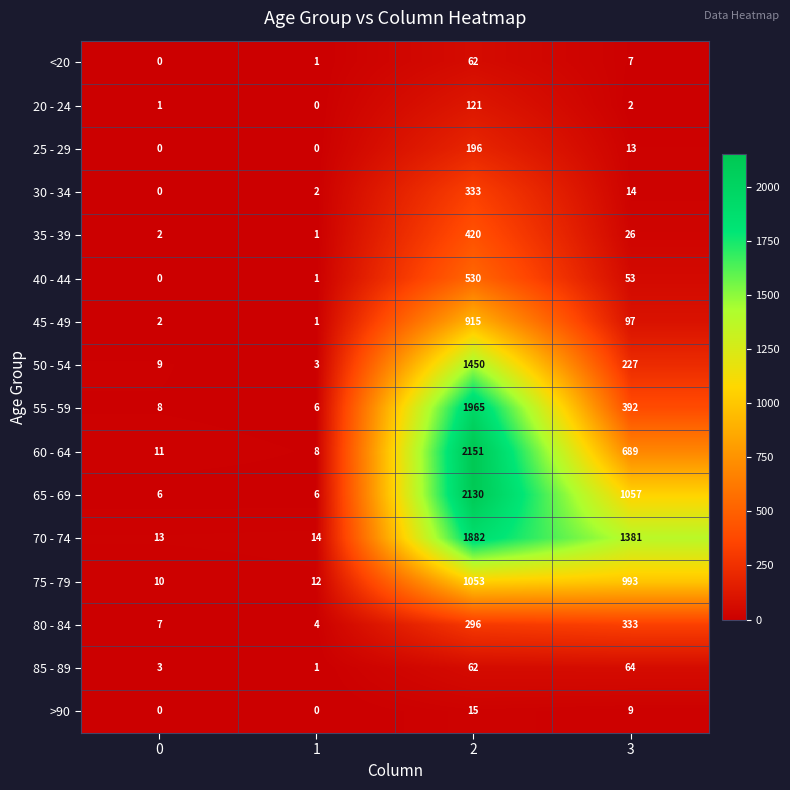

What is the total value across all series at 0?

72